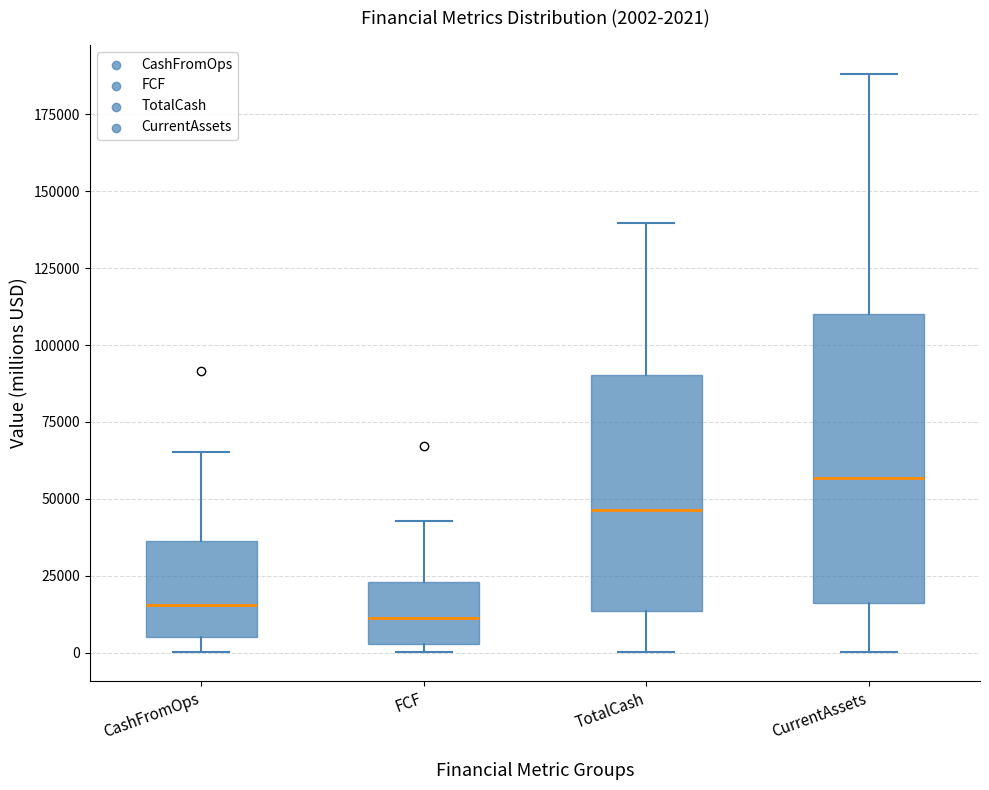

Which box's median line is the highest?

CurrentAssets